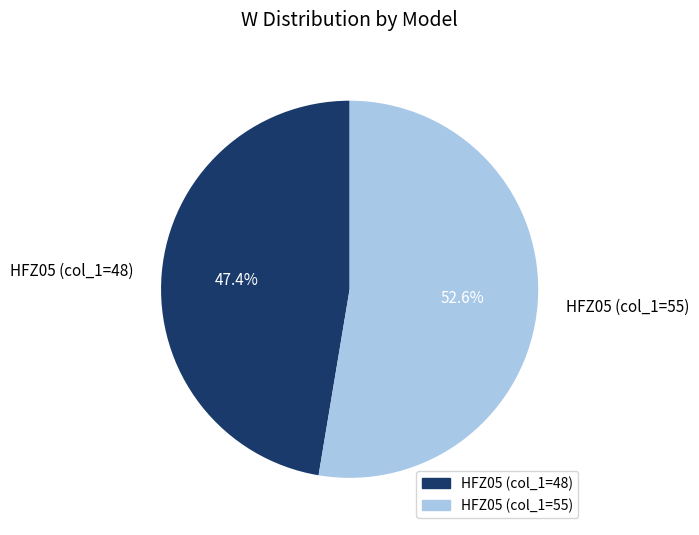

Count the number of slices in the pie.

2